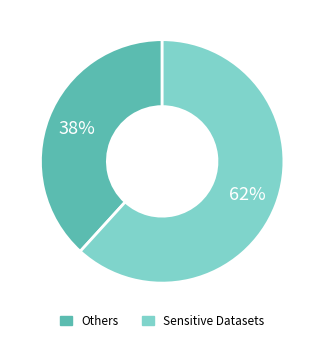

Count the number of slices in the pie.

2